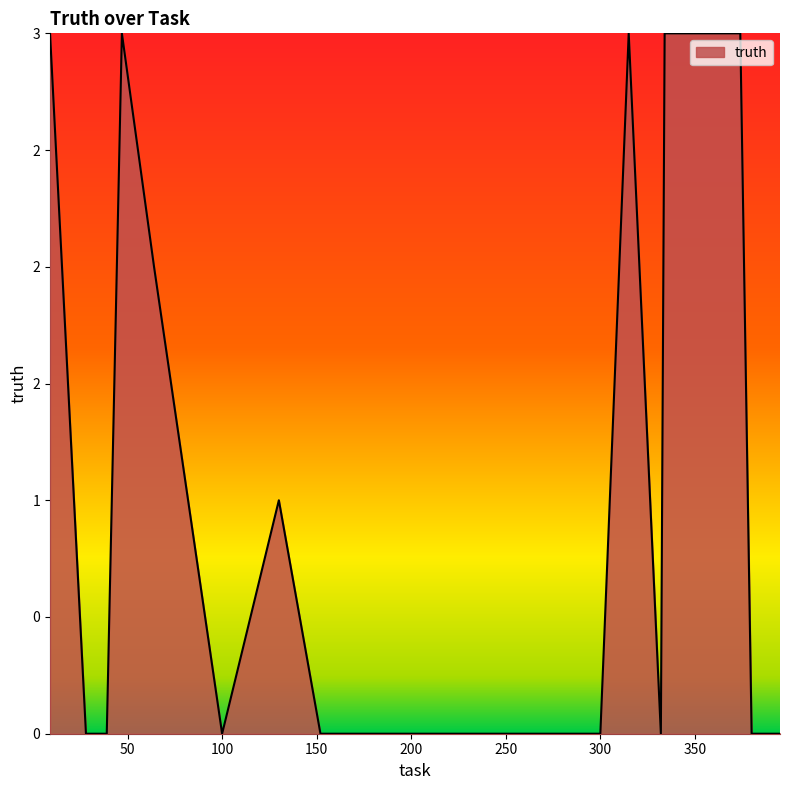

Which label corresponds to the smallest value in the chart?

28